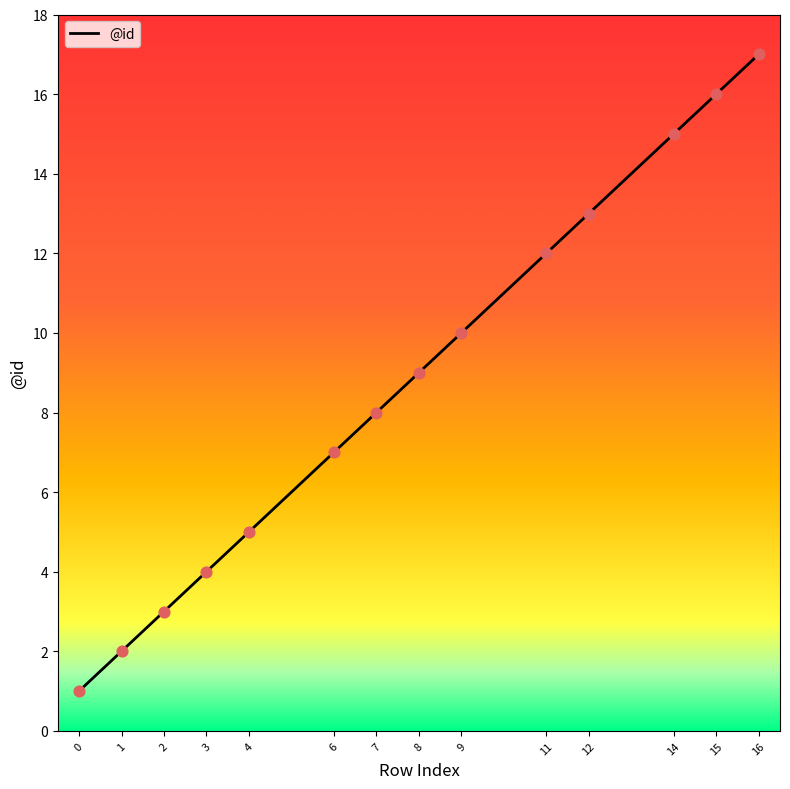

Approximately how many times larger is the value at 9 compared to 15?

0.6